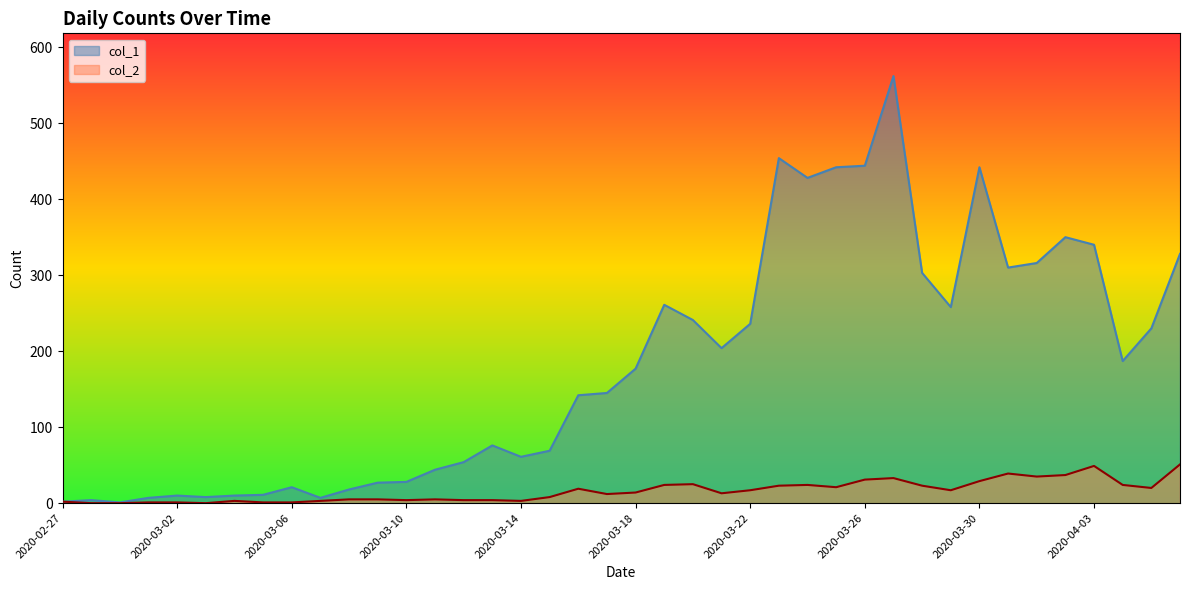

At how many categories does at least one series exceed 4?

37